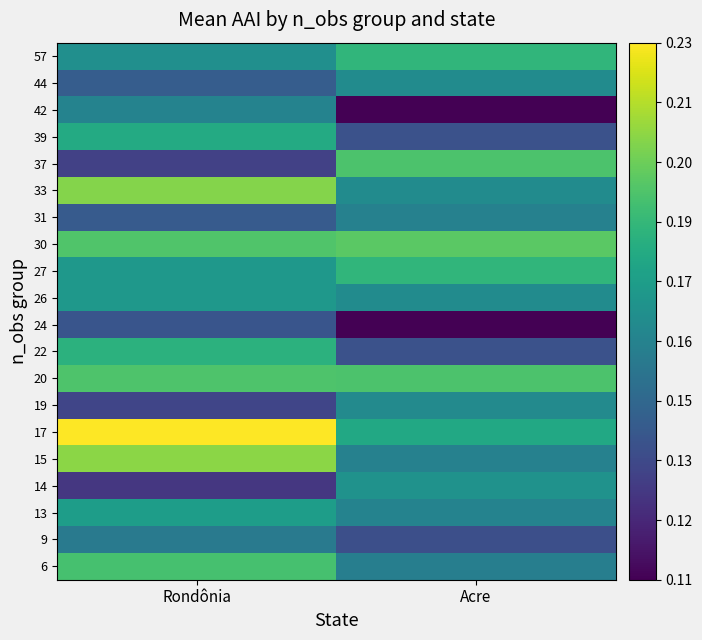

Rank the series by their maximum value, from lowest to highest.

24, 9, 31, 42, 19, 44, 14, 26, 13, 39, 22, 27, 57, 6, 37, 20, 30, 33, 15, 17